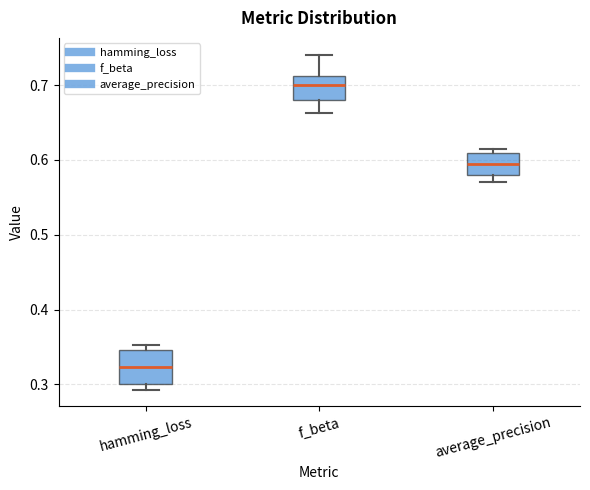

Reading left to right, transcribe this box plot: for each box, give where its median line is, the range the box spans, and where its two whiskers end, as read against the y-axis. The values are not printed on the chart, so give them approximately, as read against the axis.

hamming_loss: median 0.32, box 0.30 to 0.35, whiskers 0.29 to 0.35 (just above the box's upper edge)
f_beta: median 0.70, box 0.68 to 0.71, whiskers 0.66 to 0.74
average_precision: median 0.59, box 0.58 to 0.61, whiskers 0.57 to 0.61 (just above the box's upper edge)